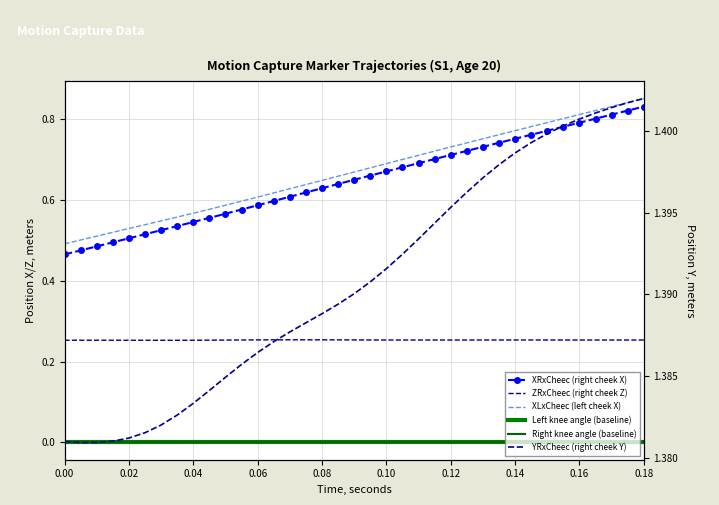

At which category does YRxCheec (right cheek Y) reach its first local valley?

0.02